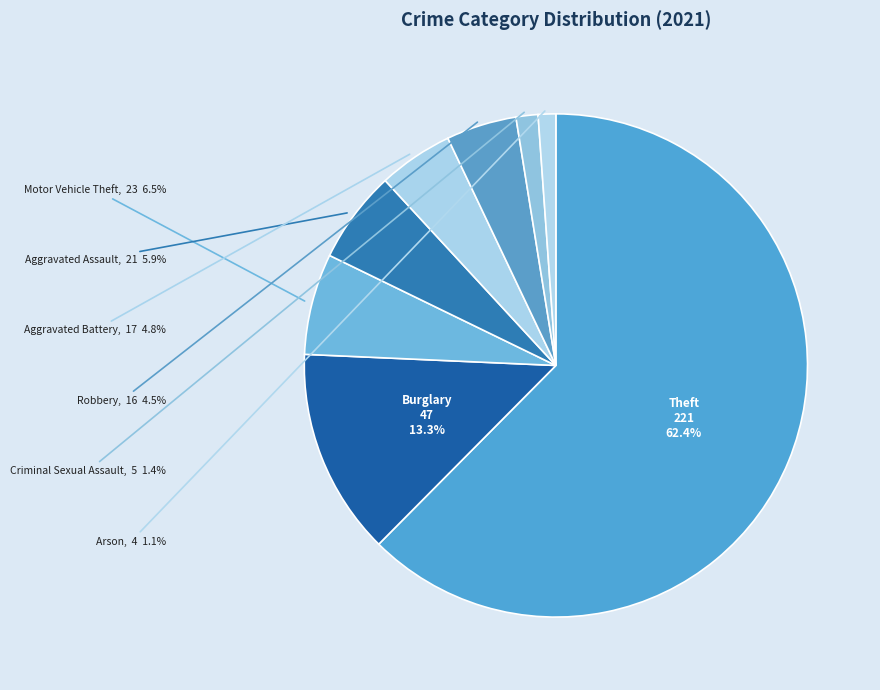

What percentage do Criminal Sexual Assault and Aggravated Assault together represent?

7.3%